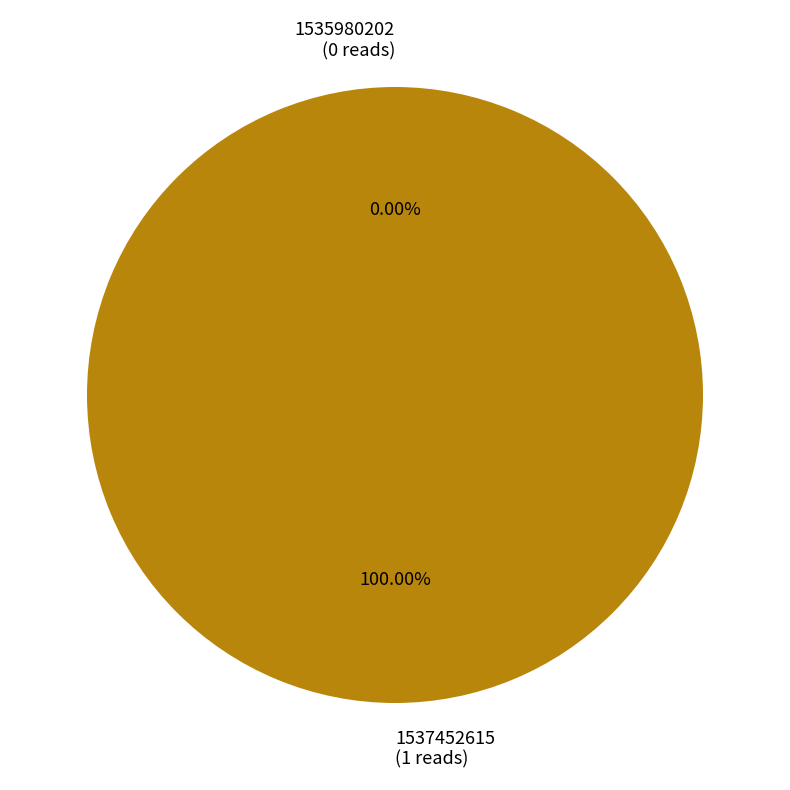

Which has a higher value, 1537452615 or 1535980202?

1537452615